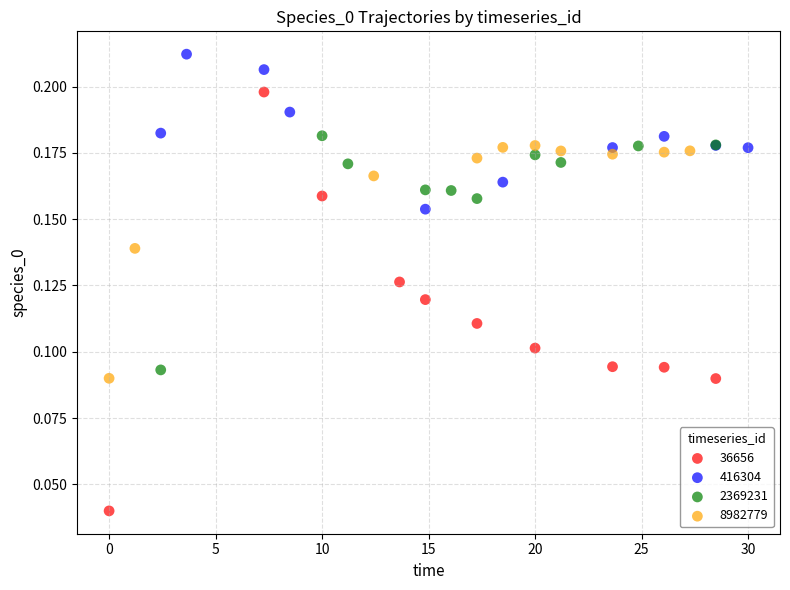

Which series has the widest spread of Y values?

36656